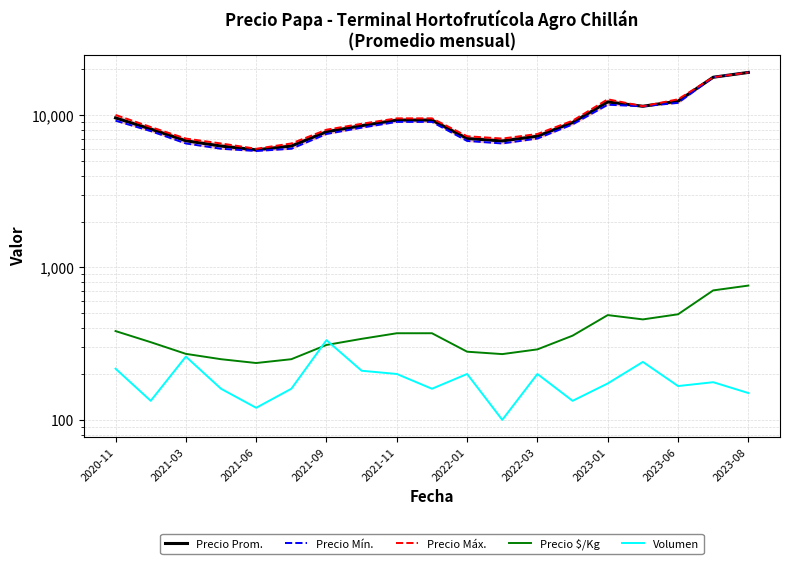

At how many categories does at least one series exceed 18429?

1